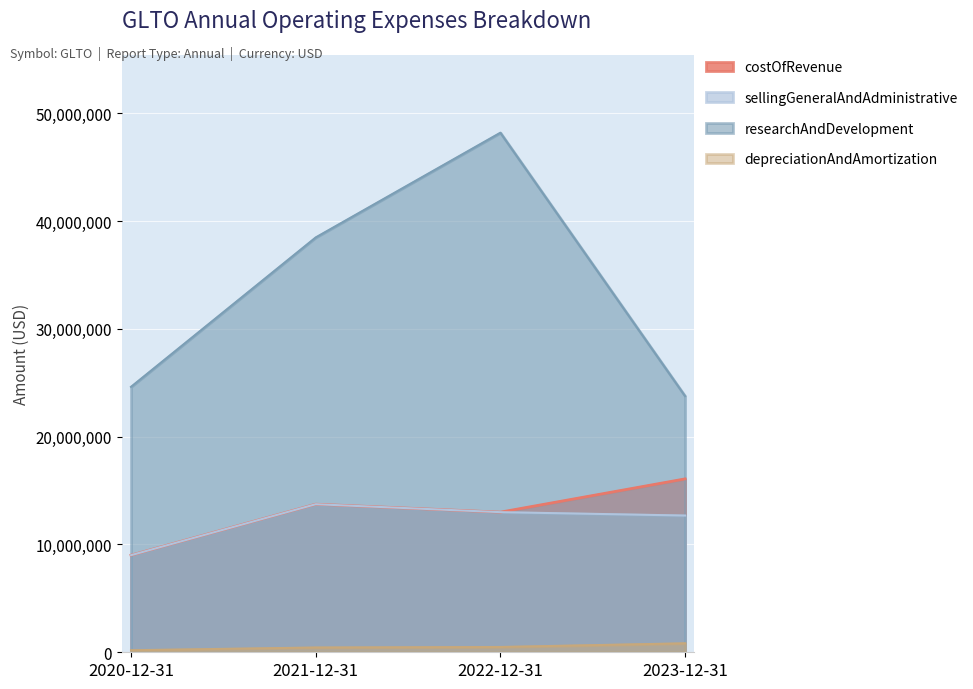

Reading right to left, what are all the values shown in this chart?

costOfRevenue: 16087000	13001000	13739000	9010000
sellingGeneralAndAdministrative: 12687000	13001000	13739000	9010000
researchAndDevelopment: 23770000	48206000	38488000	24627000
depreciationAndAmortization: 830000	490000	441000	188000